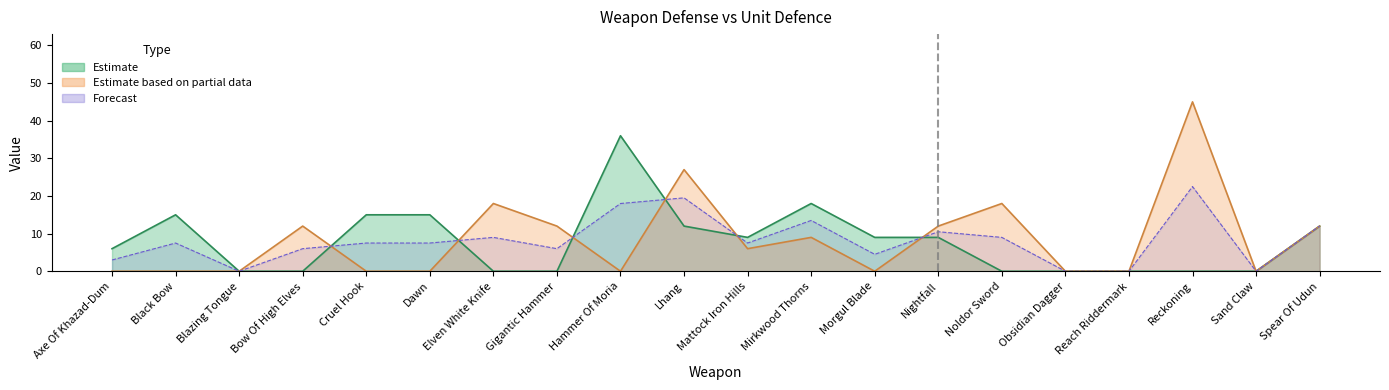

What is the label of the 10th point from the right?

Mattock Iron Hills